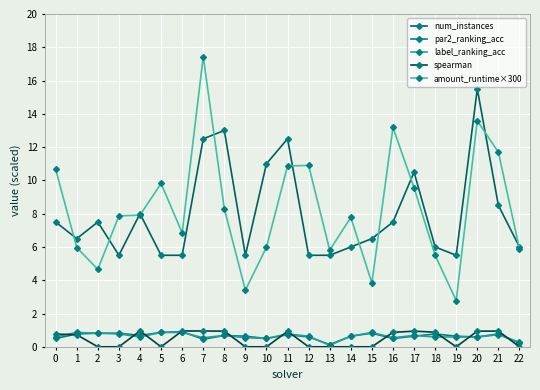

At which label is num_instances closest to 10?

17